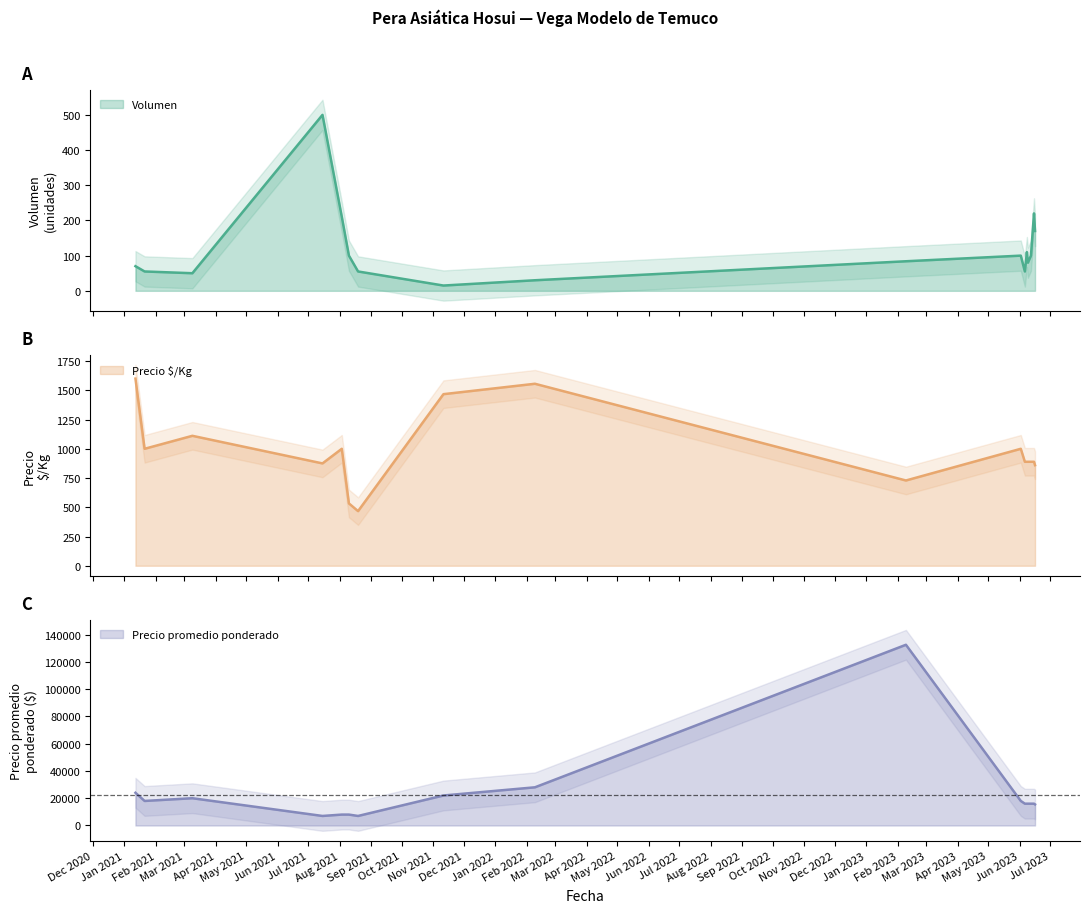

What is the lowest value of the Volumen series?

15